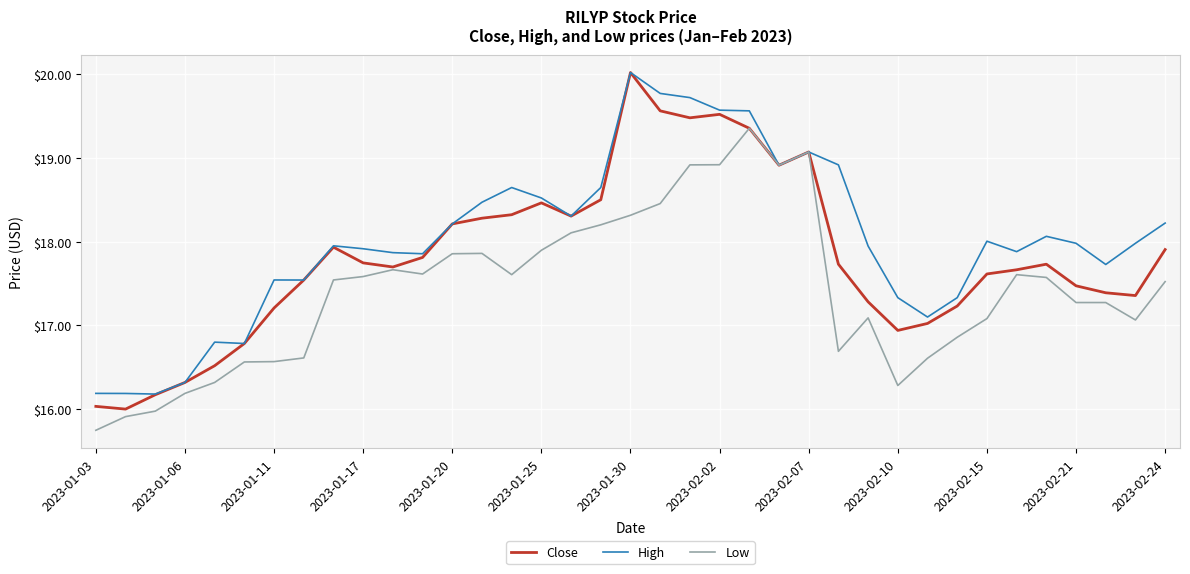

List the series in order of their overall mean, lowest first.

Low, Close, High